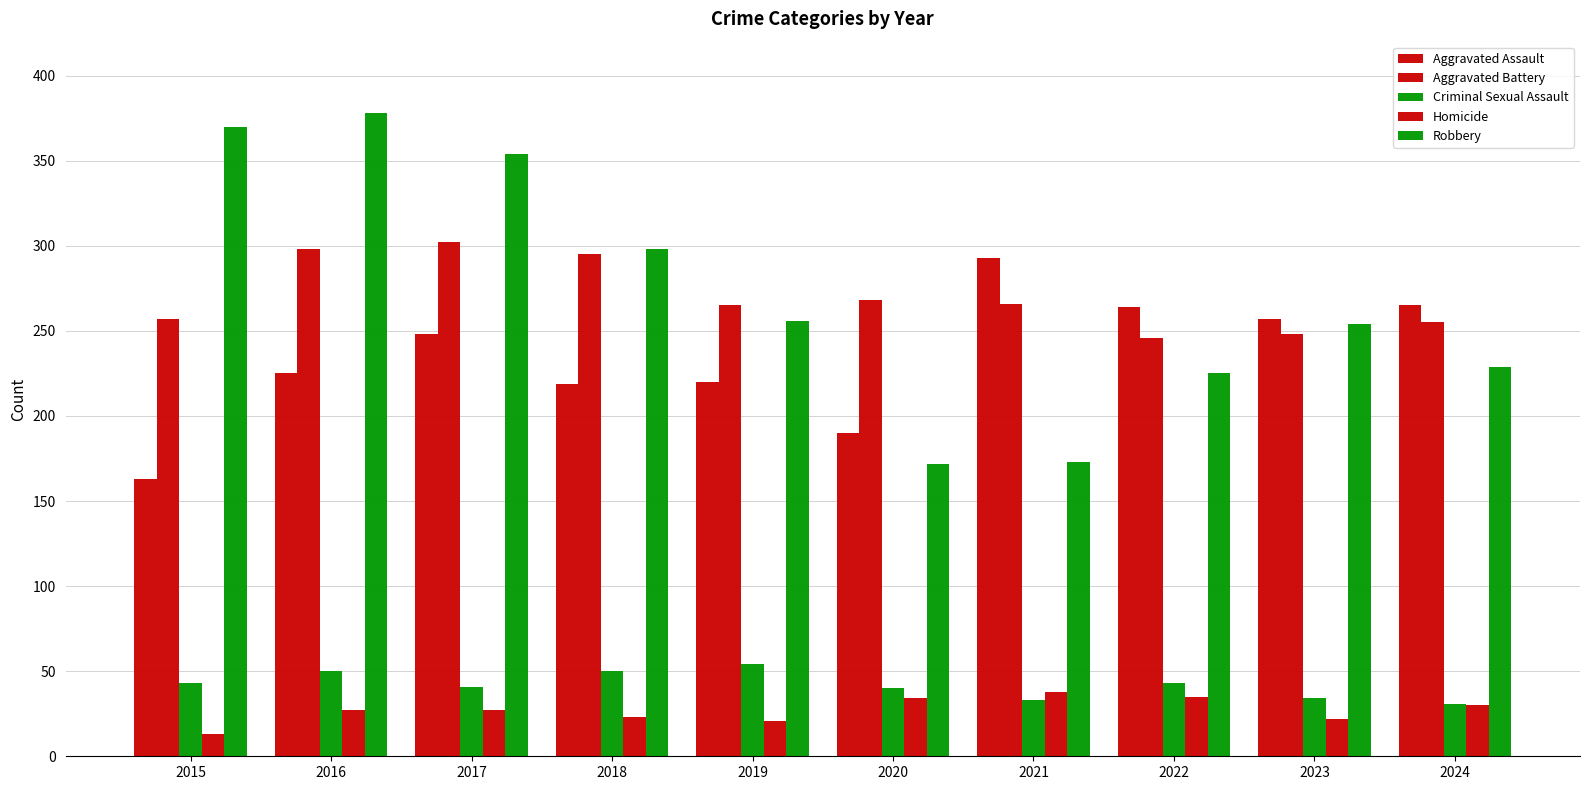

Which series has the widest spread of values?

Robbery